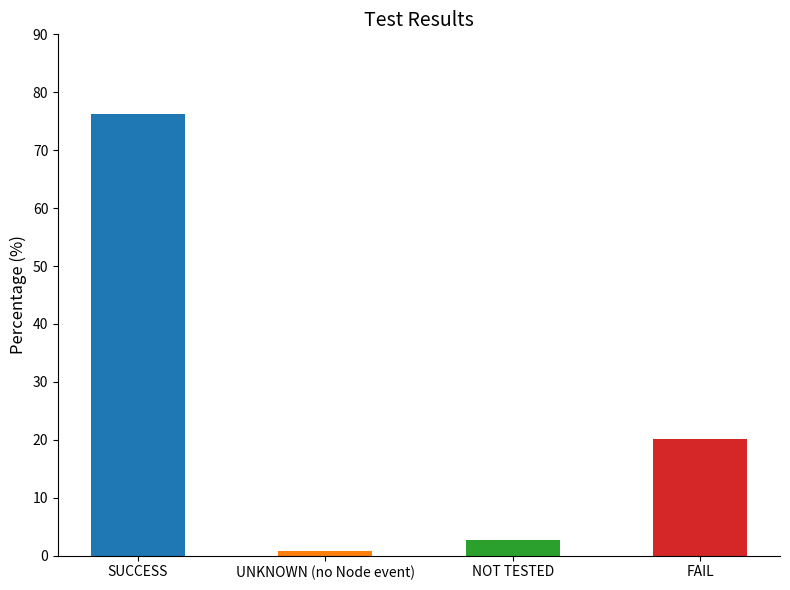

How many bars are there in total?

4